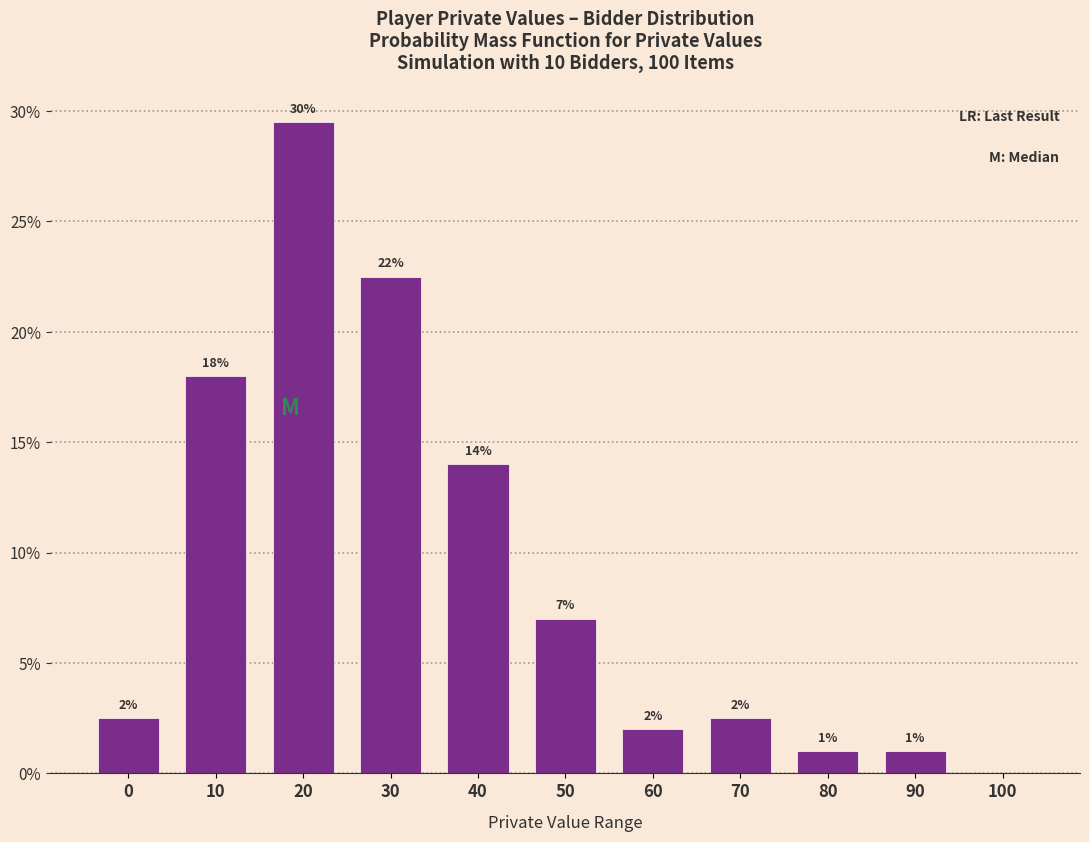

At which category does the chart reach its peak across all series?

20